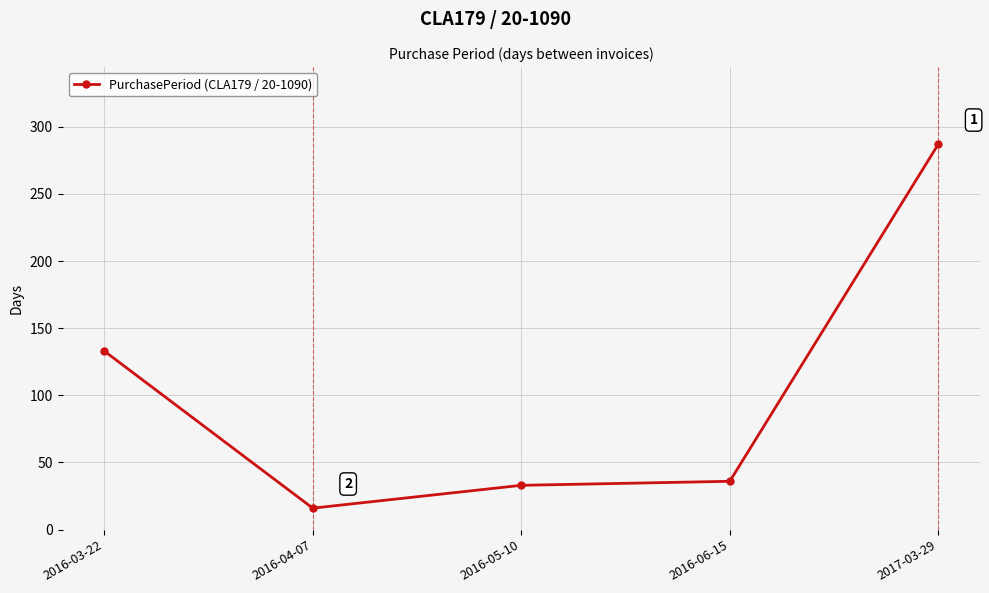

The chart shows a value of 36 at 2016-06-15. True or false?

True